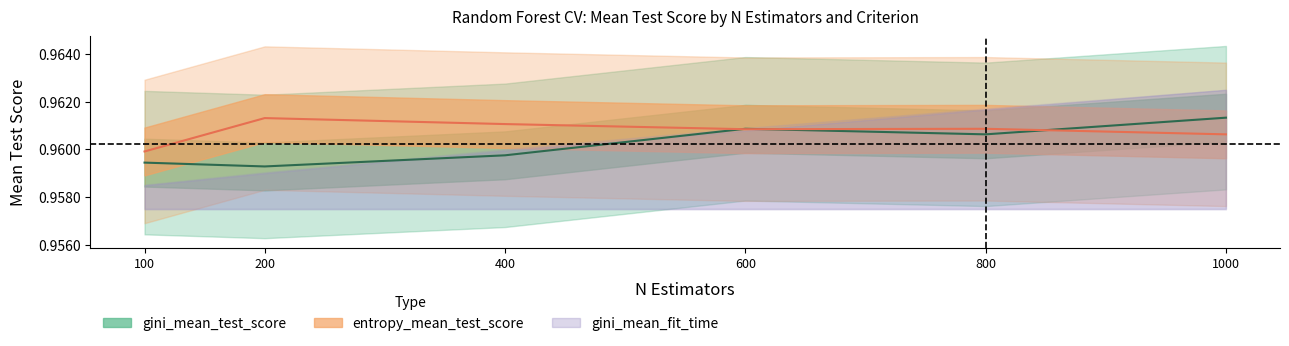

What is the average value of the entropy_mean_test_score series?

1.0